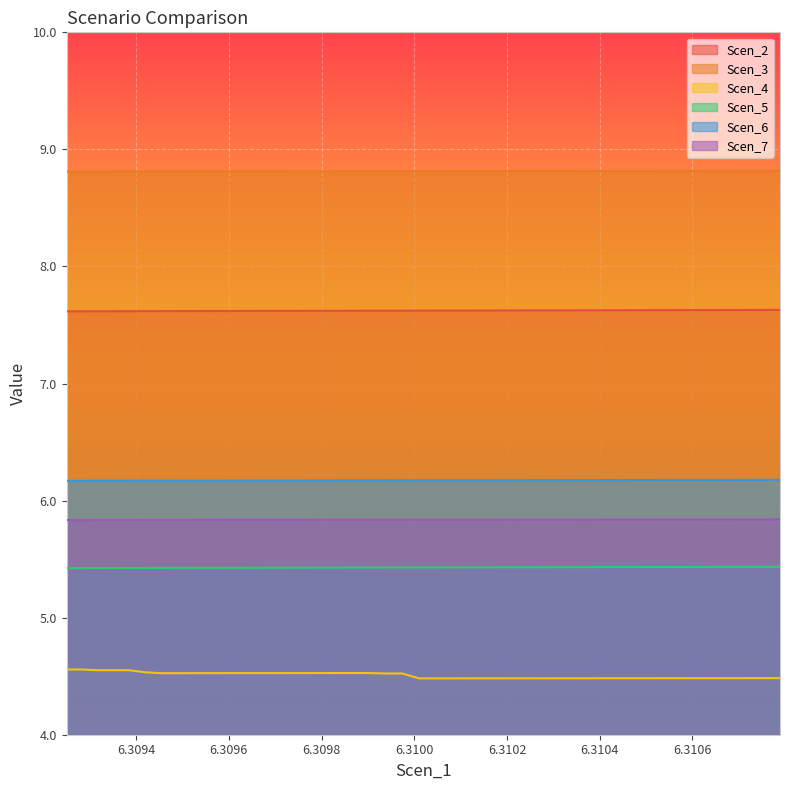

Rank the series by their maximum value, from lowest to highest.

Scen_4, Scen_5, Scen_7, Scen_6, Scen_2, Scen_3